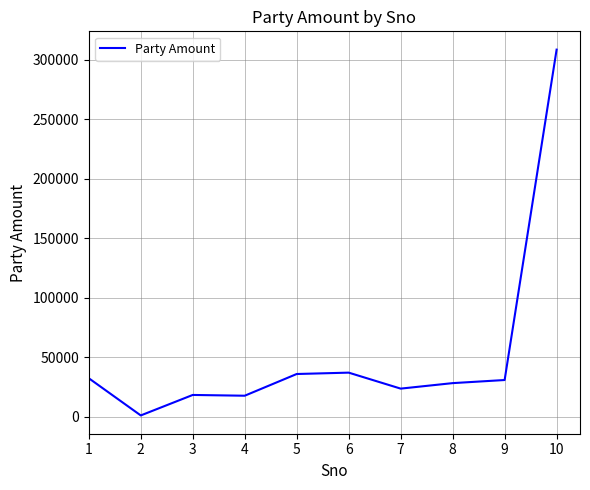

The value at 9 is 44546. True or false?

False